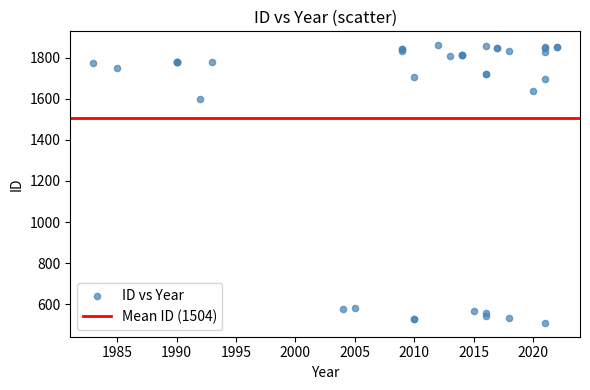

What Y value in the scatter plot is closest to 1185?

1600